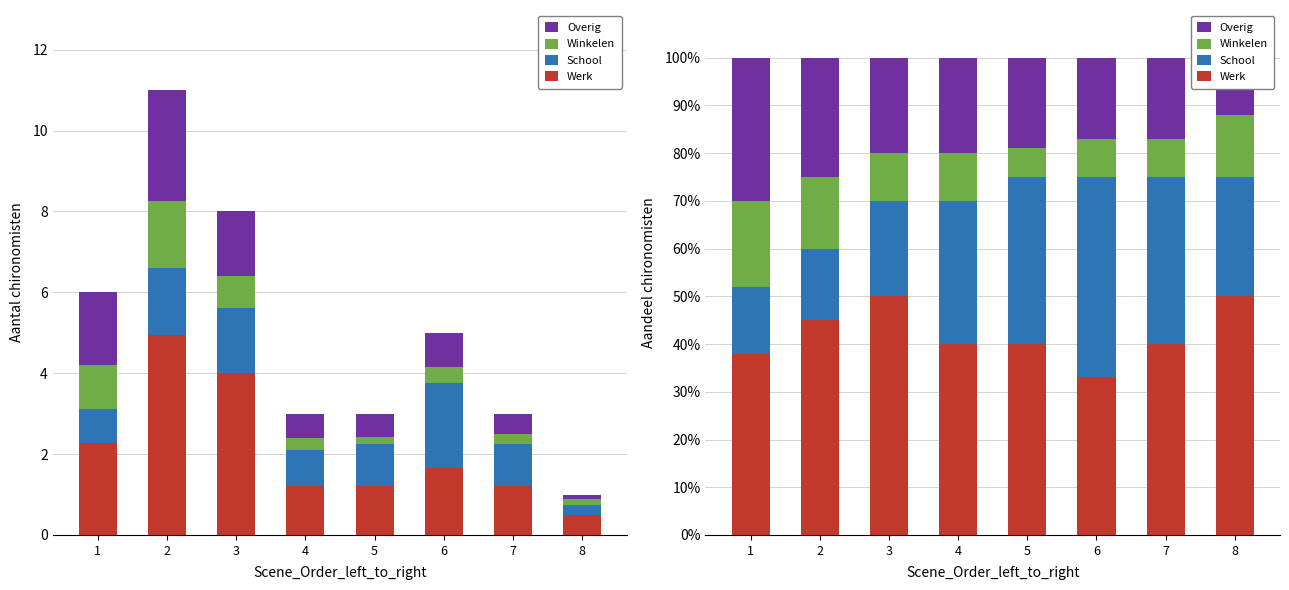

What are all the series names shown in the legend?

Werk, School, Winkelen, Overig